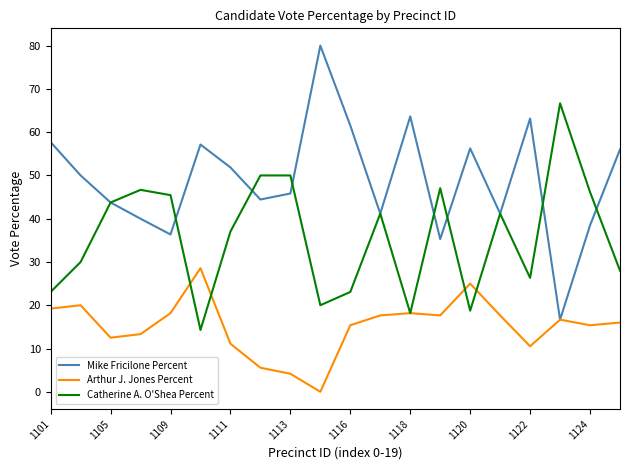

What are all the series names shown in the legend?

Mike Fricilone Percent, Arthur J. Jones Percent, Catherine A. O'Shea Percent